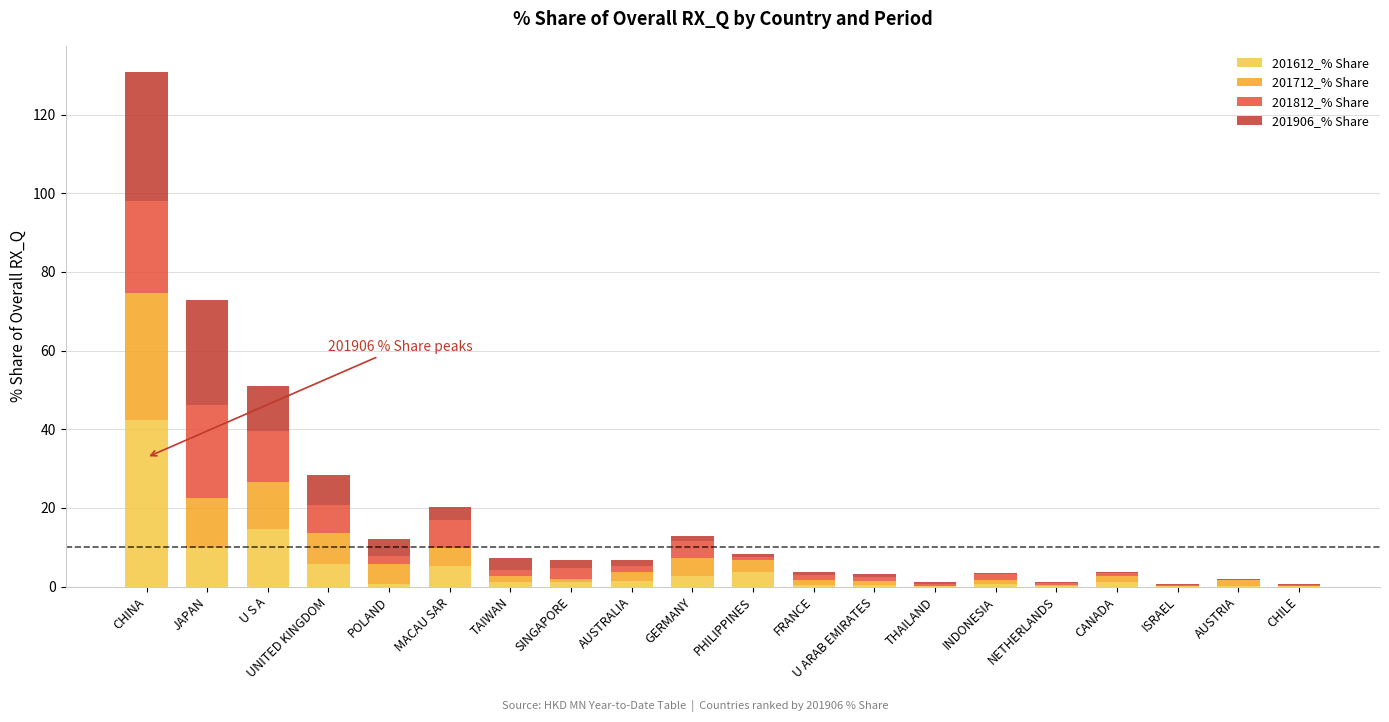

At which category is the sum across all series the highest?

CHINA